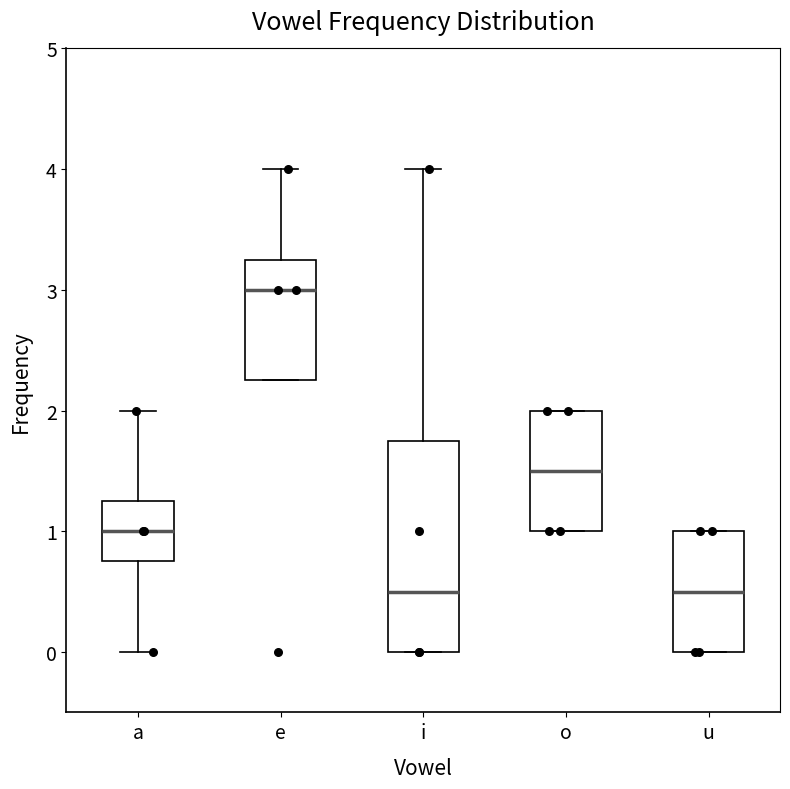

Reading left to right, transcribe this box plot: for each box, give where its median line is, the range the box spans, and where its two whiskers end, as read against the y-axis. The values are not printed on the chart, so give them approximately, as read against the axis.

a: median 1.0, box 0.8 to 1.3, whiskers 0.0 to 2.0
e: median 3.0, box 2.3 to 3.3, whiskers 2.3 to 4.0
i: median 0.5, box 0.0 to 1.8, whiskers 0.0 to 4.0
o: median 1.5, box 1.0 to 2.0, whiskers 1.0 to 2.0
u: median 0.5, box 0.0 to 1.0, whiskers 0.0 to 1.0